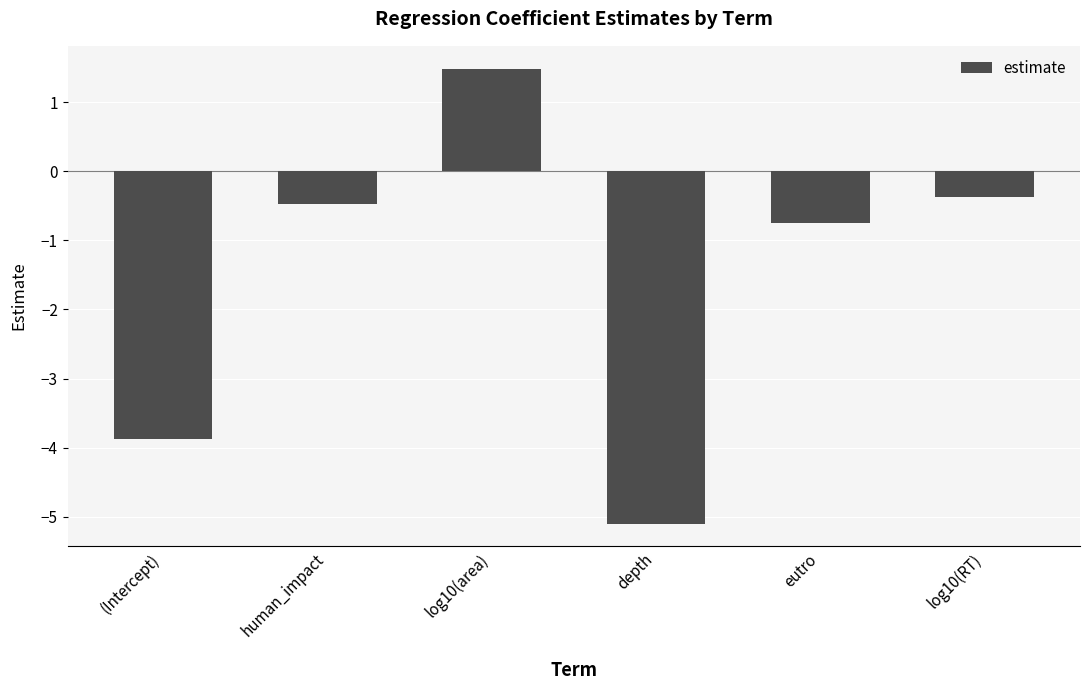

At which label is the value closest to -1?

eutro